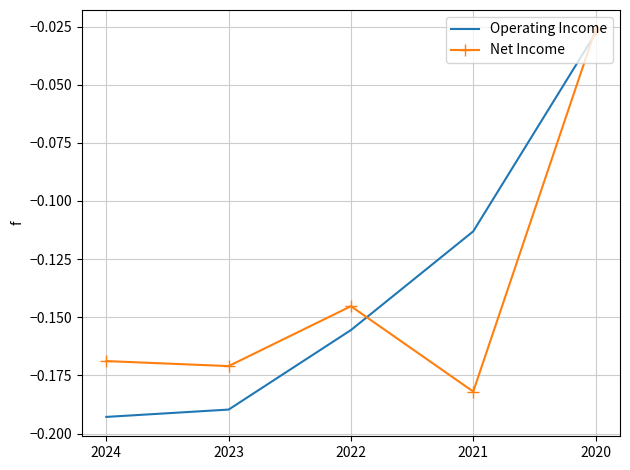

What are all the series names shown in the legend?

Operating Income, Net Income